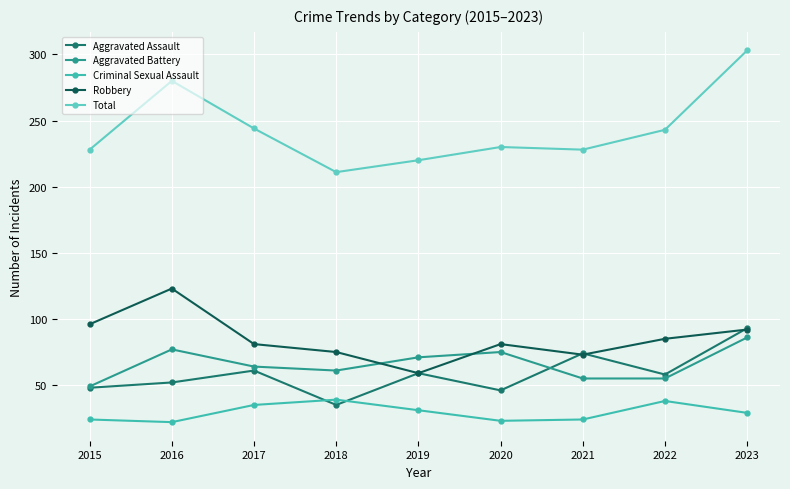

How many values in the Aggravated Assault series are below 58?

4